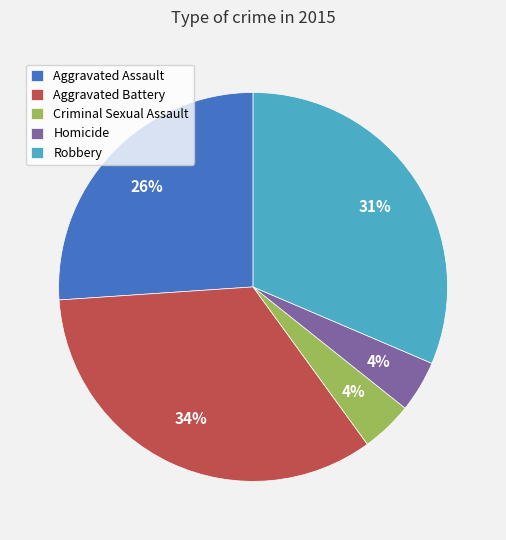

Is it true that Criminal Sexual Assault is 4% of the pie?

True